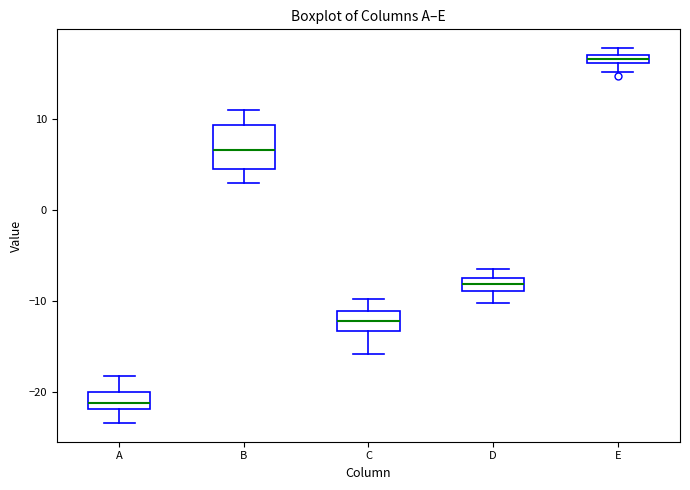

Where is the upper edge of the box for E on the y-axis? The values are not printed on the chart, so give them approximately, as read against the axis.

17